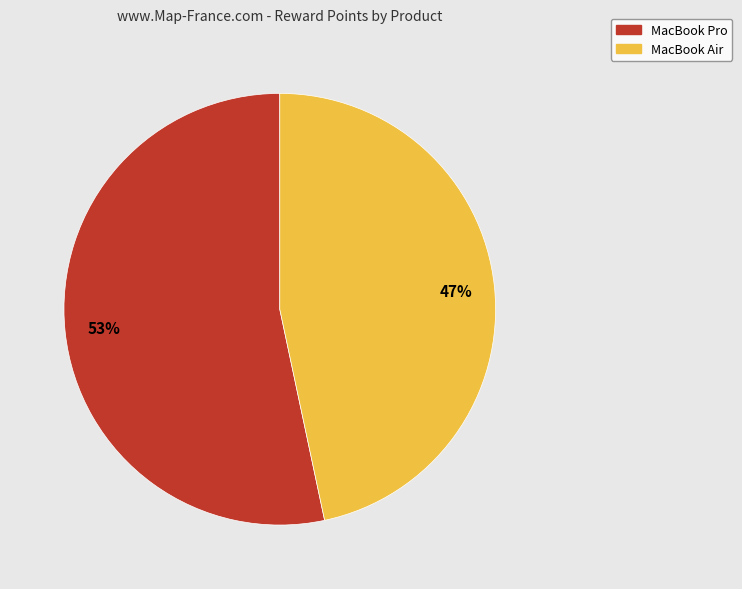

Rank the categories by value from lowest to highest.

MacBook Air, MacBook Pro